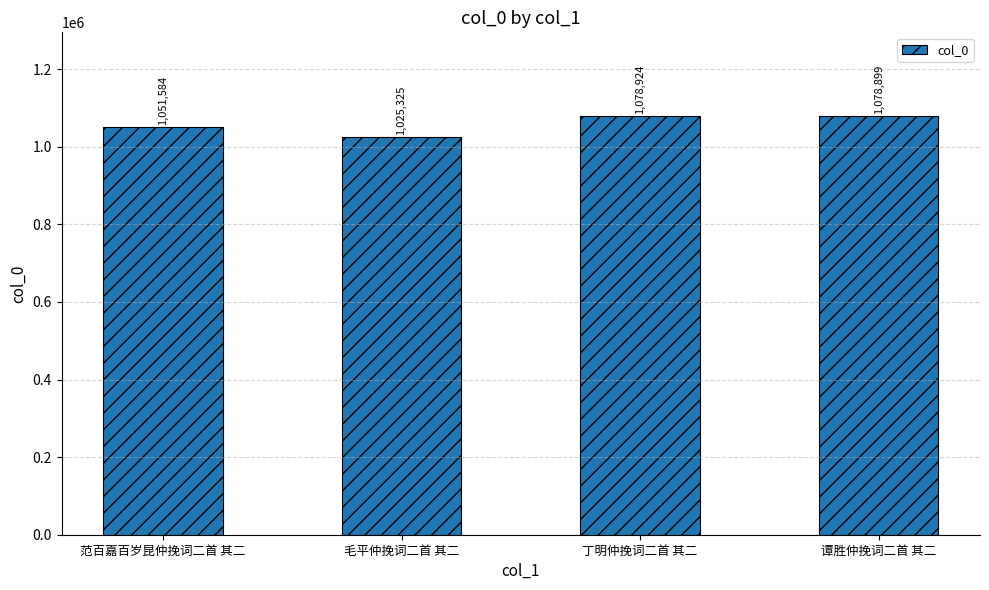

What is the difference between the maximum and minimum values?

53599